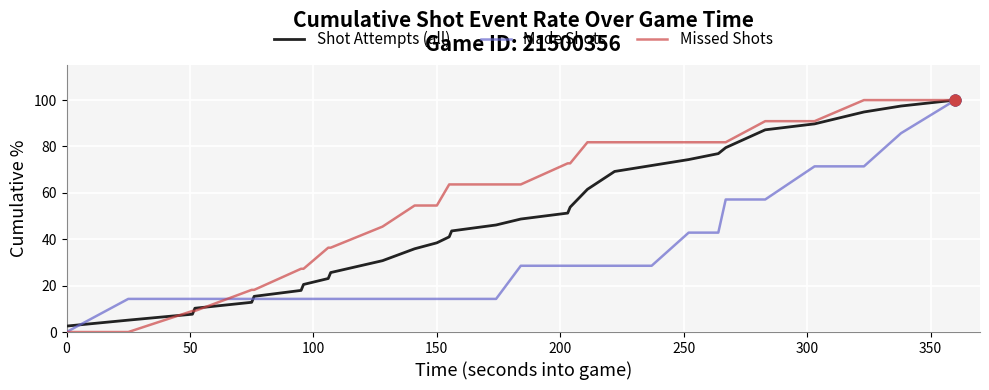

Is the value of Missed Shots at 13 greater than the value of Made Shots at 29?

Yes